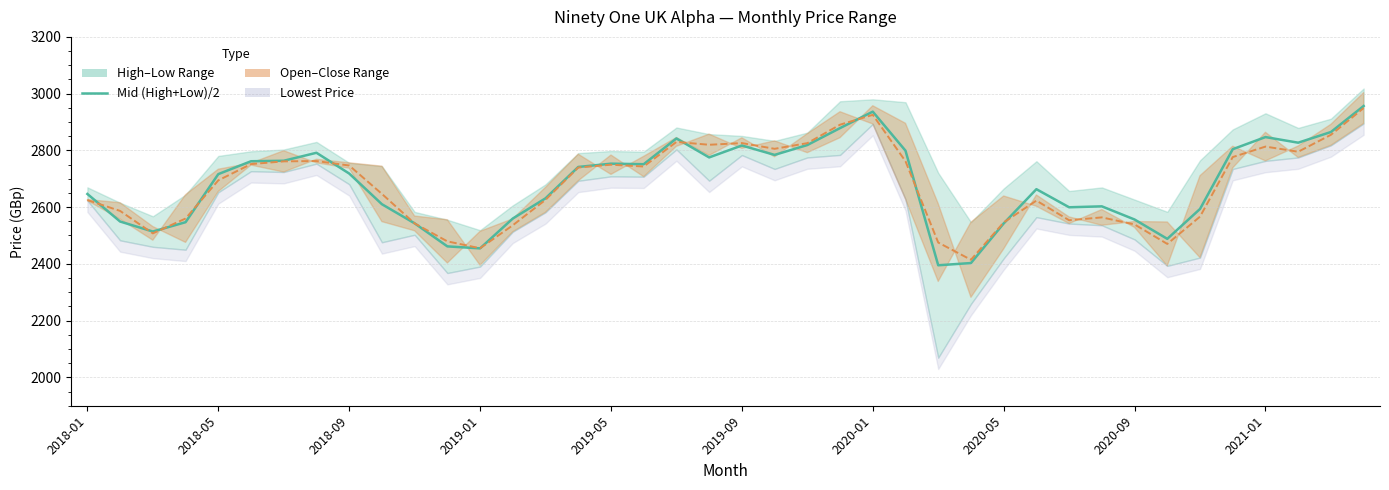

Does the chart have visible grid lines?

Yes